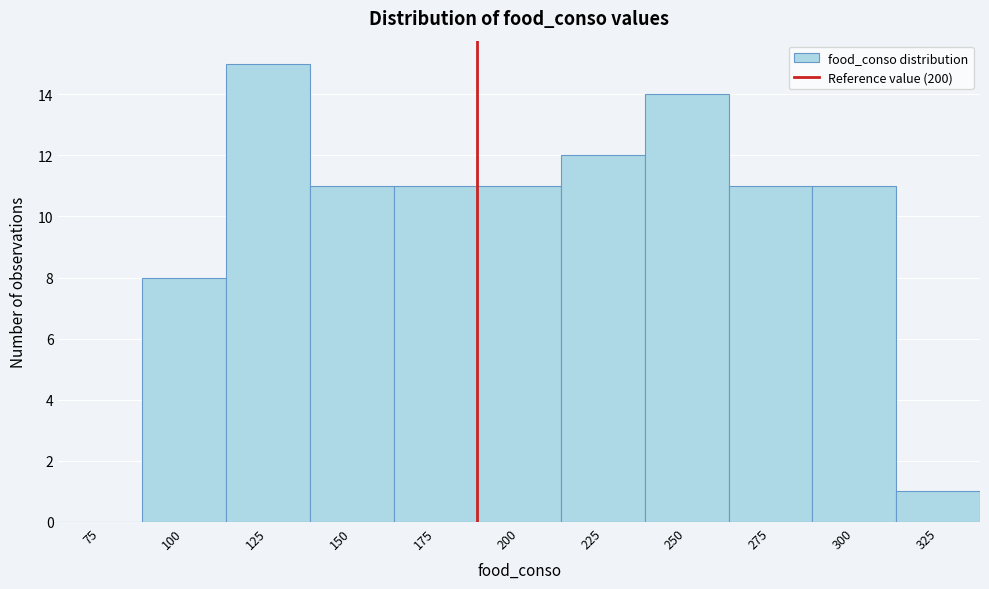

Reading left to right, what are all the values shown in this chart?

75=0	100=8	125=15	150=11	175=11	200=11	225=12	250=14	275=11	300=11	325=1